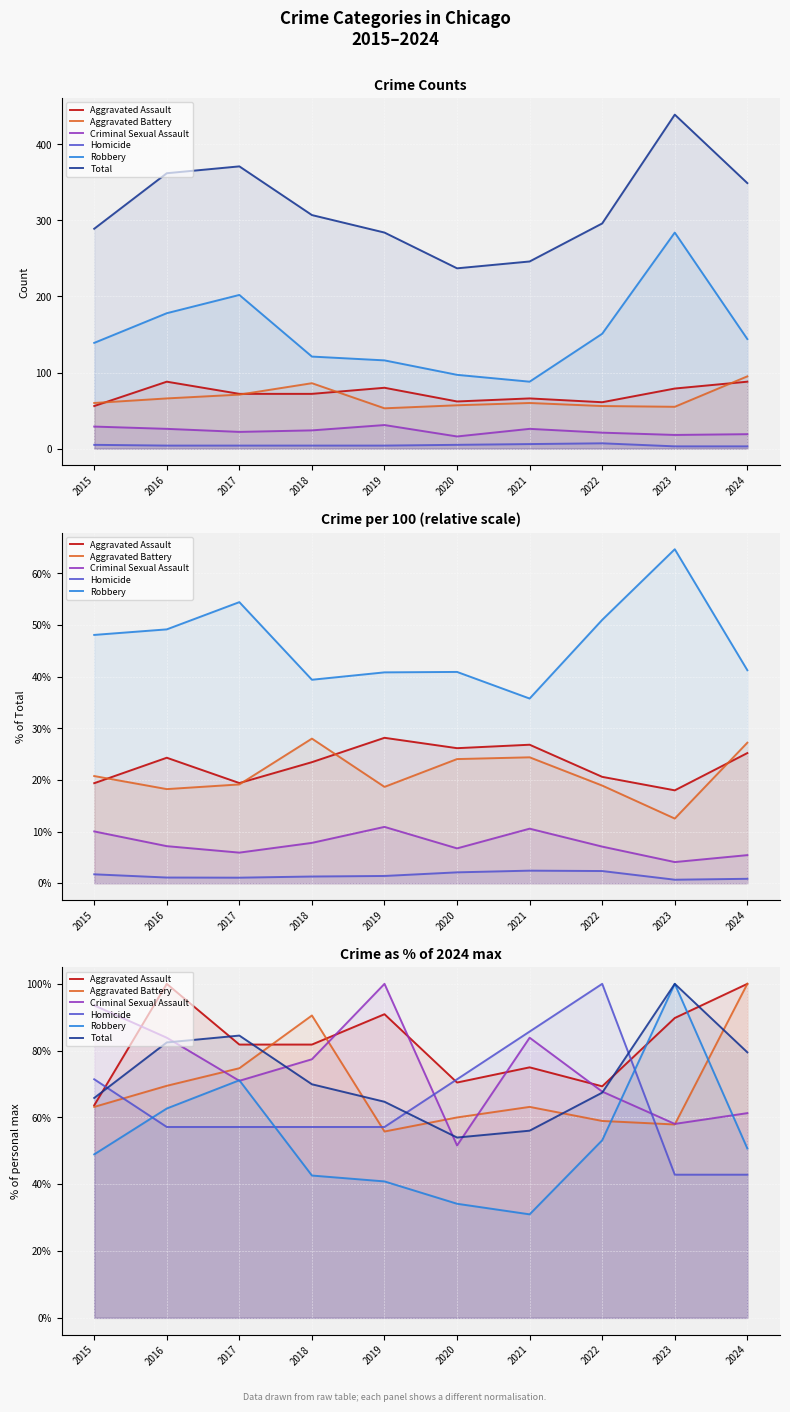

How many intersections are there between Aggravated Battery and Criminal Sexual Assault?

5